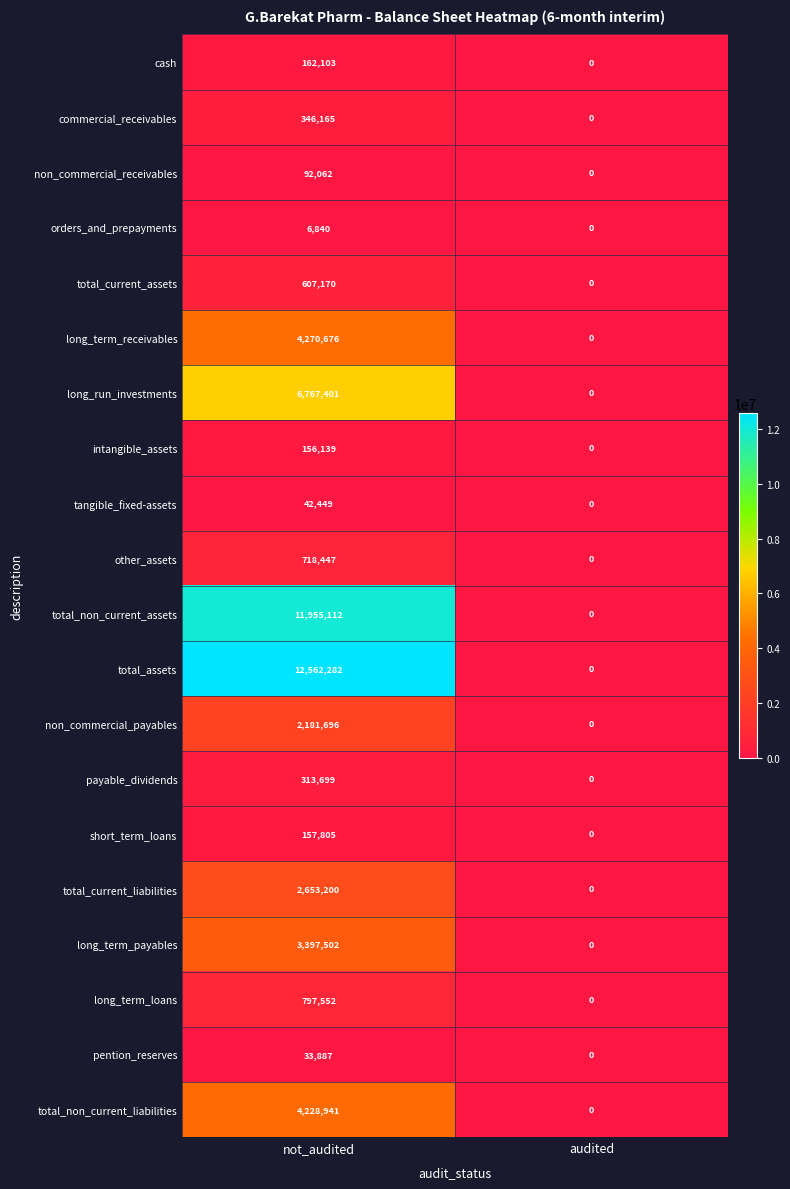

Which series has the largest total across all categories?

total_assets